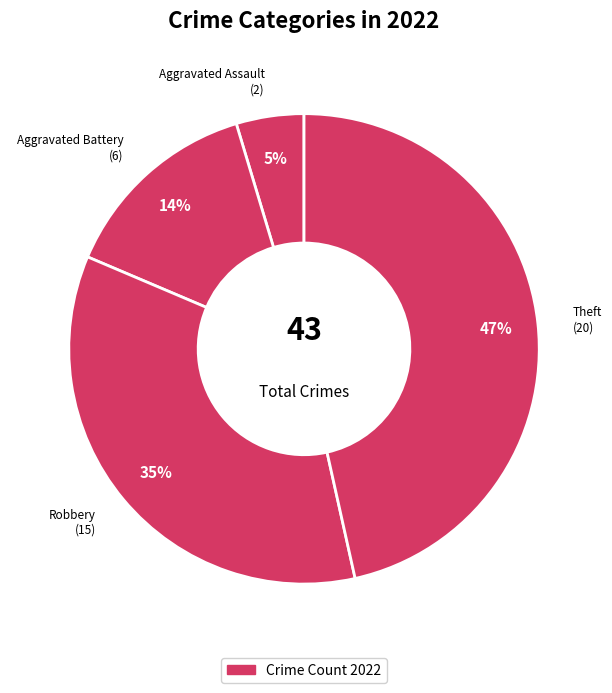

How many slices are in this pie chart?

4